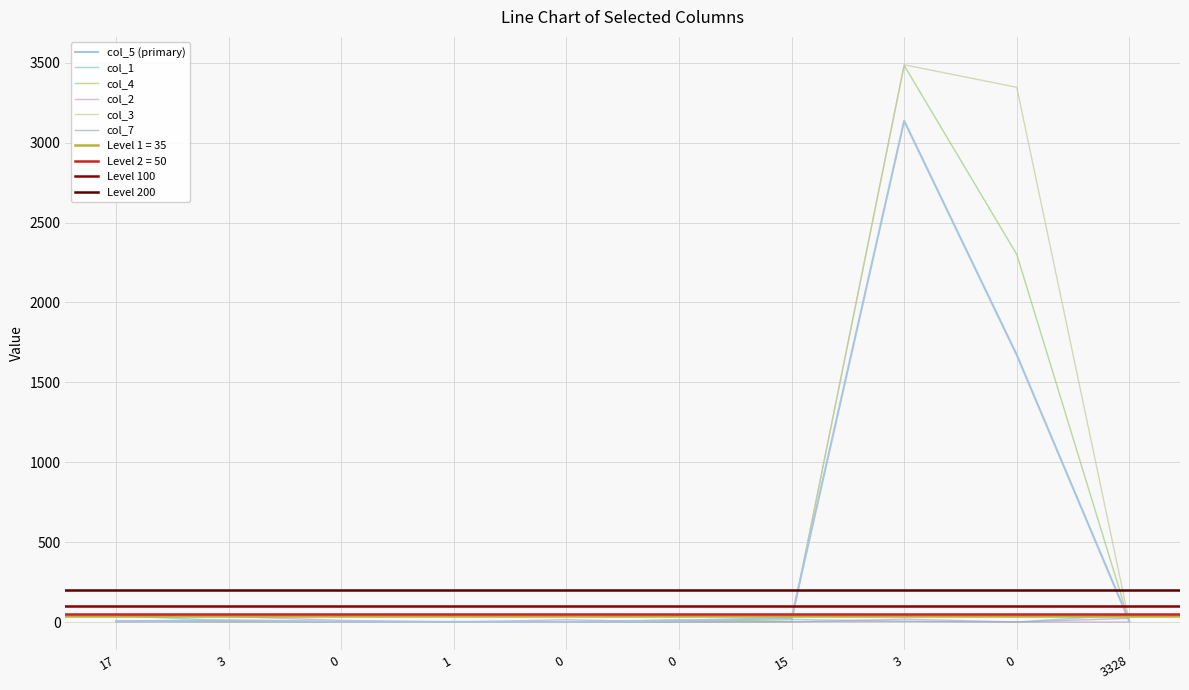

What is the spread (max minus min) of values at 17?

40